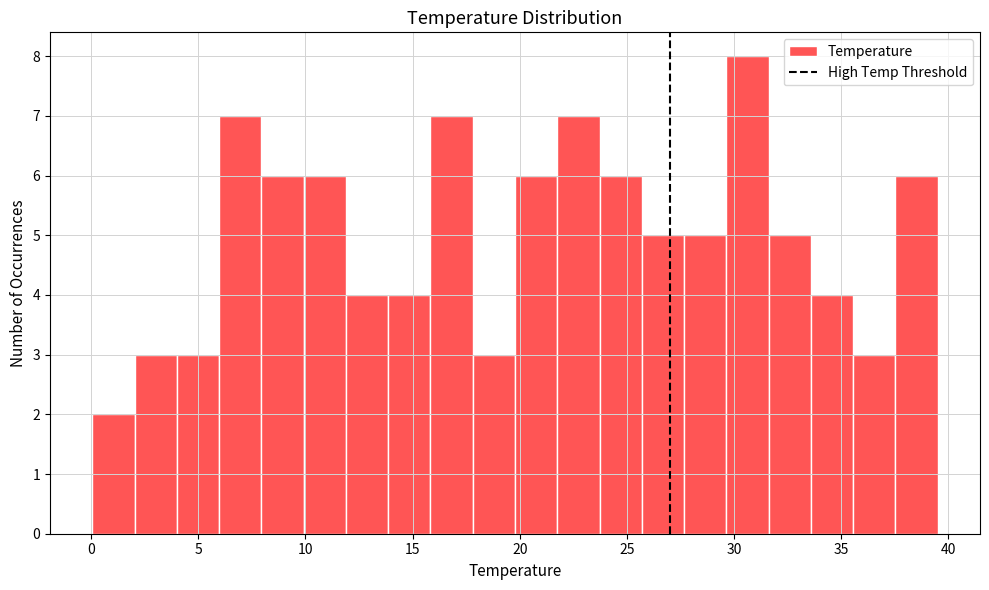

Read against the x-axis, roughly where is the centre of the tallest bar?

30.5